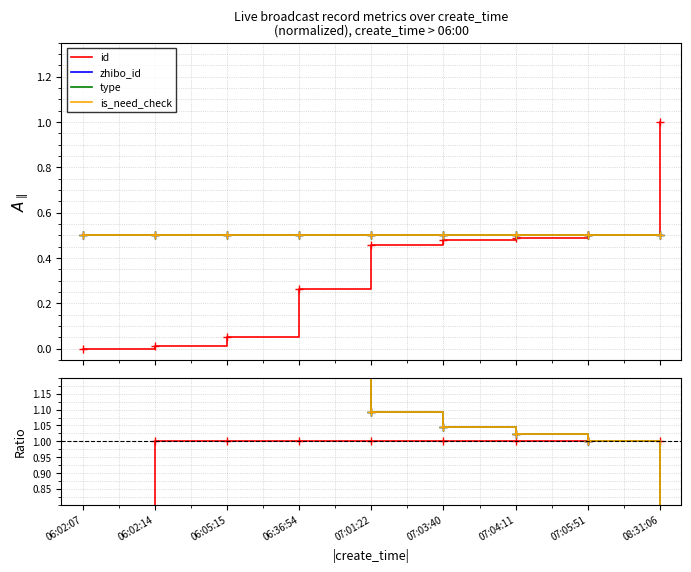

Which has a higher value, 06:02:14 or 06:36:54?

06:36:54